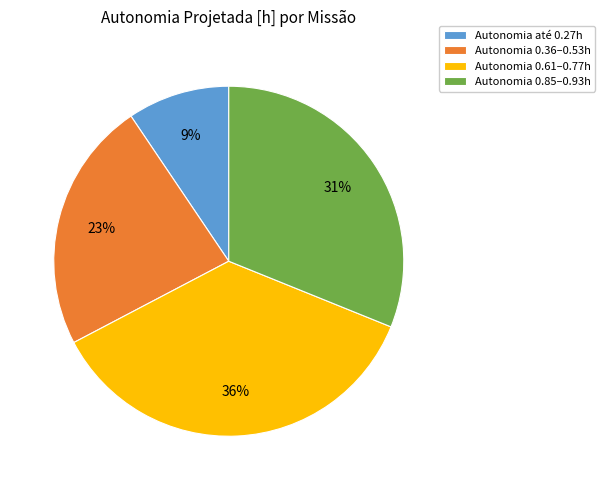

Do Autonomia 0.36–0.53h and Autonomia 0.61–0.77h together represent more than half of the pie?

Yes